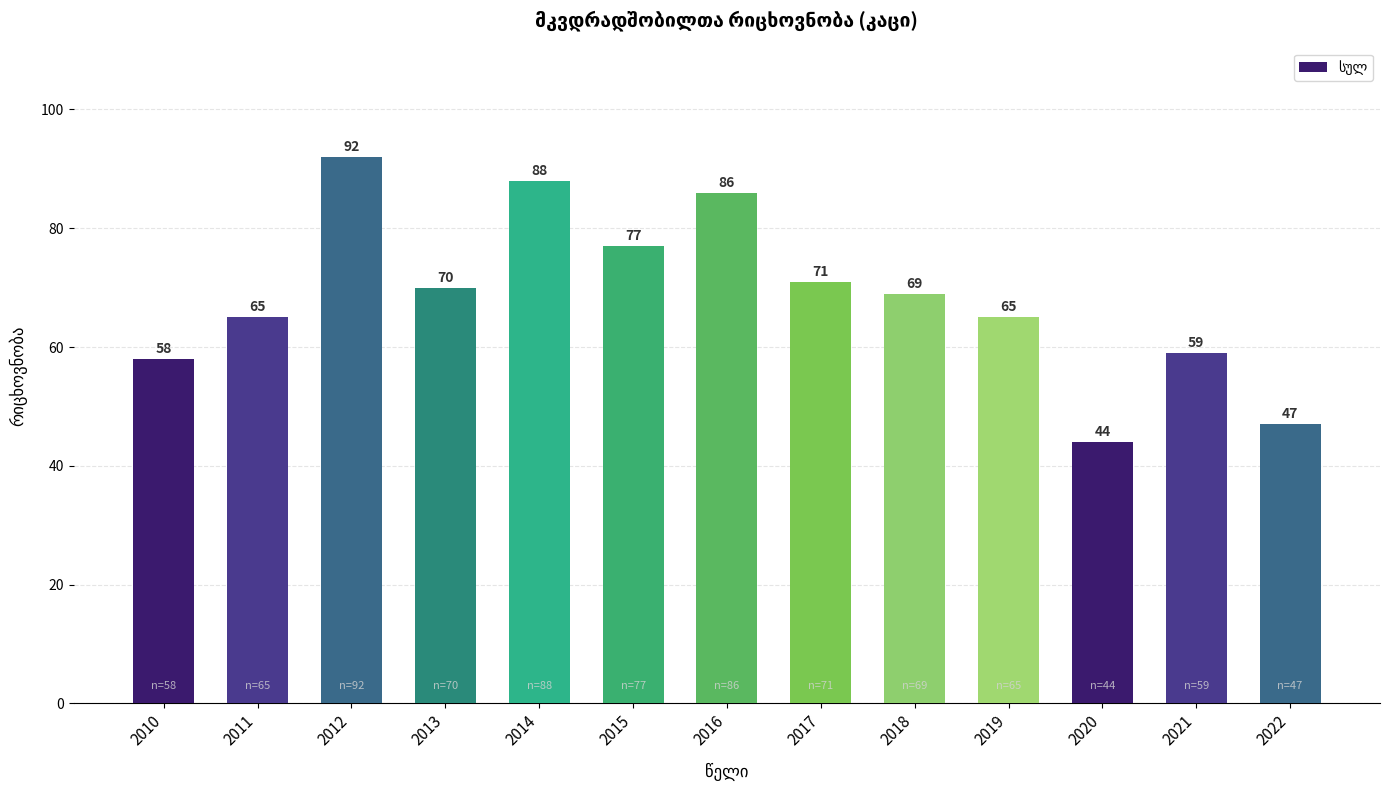

Count the number of data series in this chart.

1